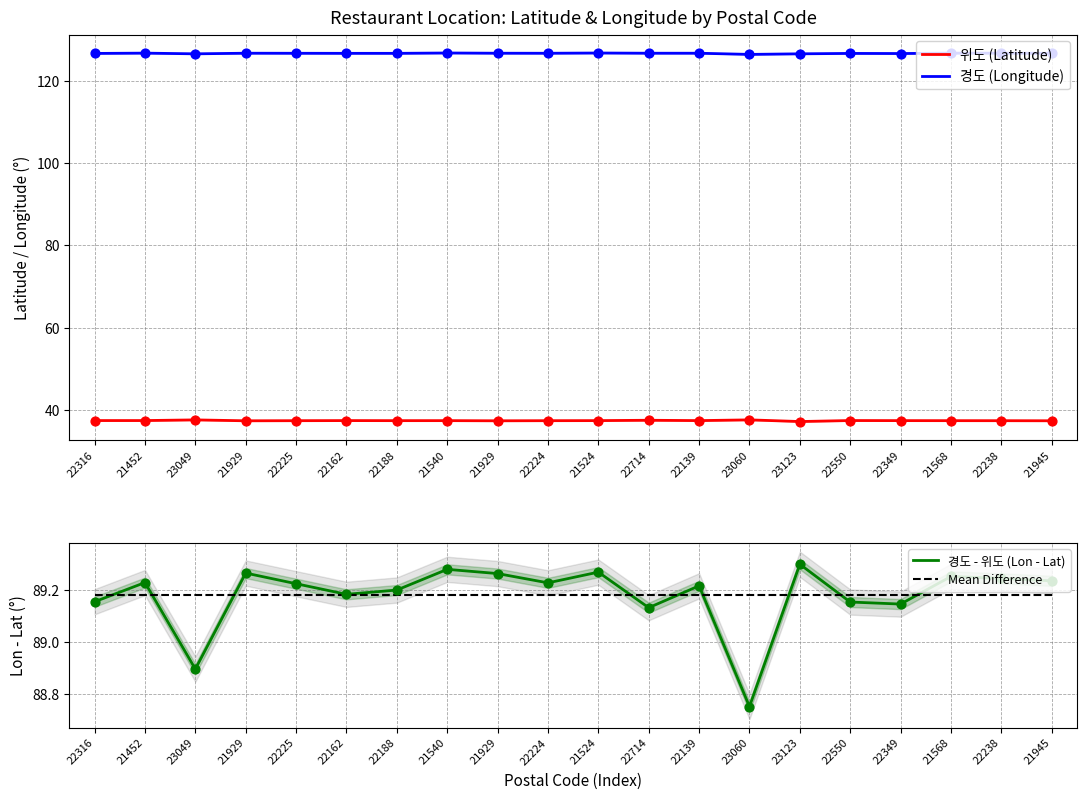

Which series has the largest total across all categories?

경도 (Longitude)